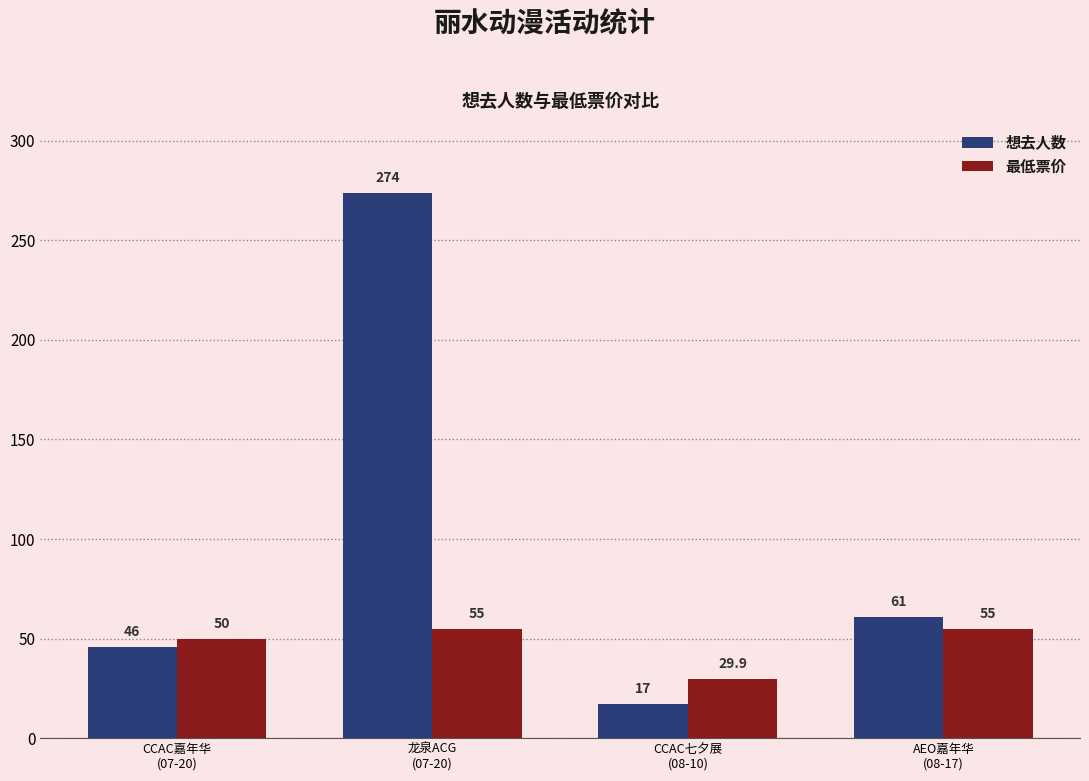

Rank the series at CCAC七夕展
(08-10) from lowest to highest value.

想去人数, 最低票价